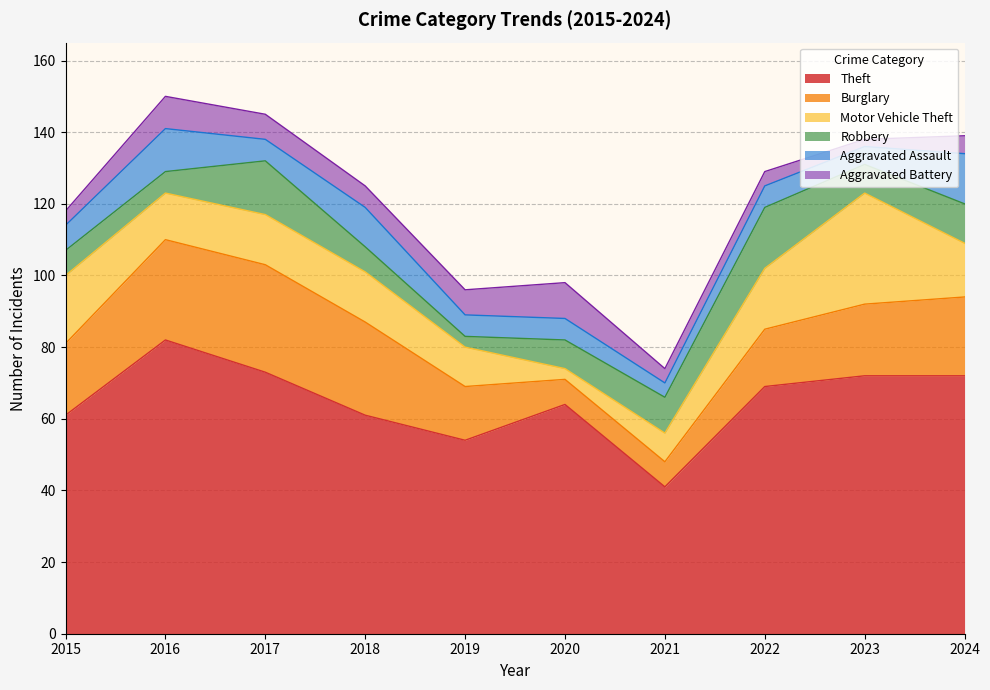

What is the average value of the Motor Vehicle Theft series?

14